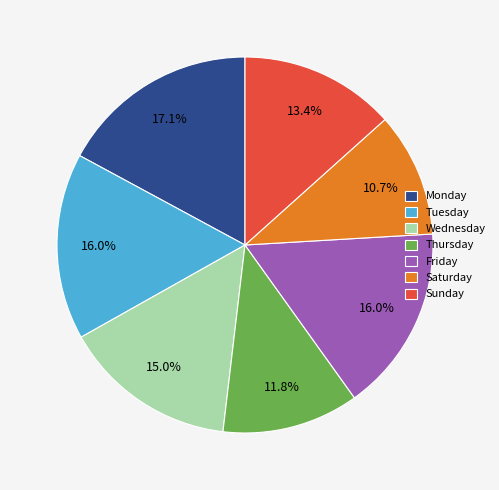

True or false: Saturday accounts for 11% of the total.

True